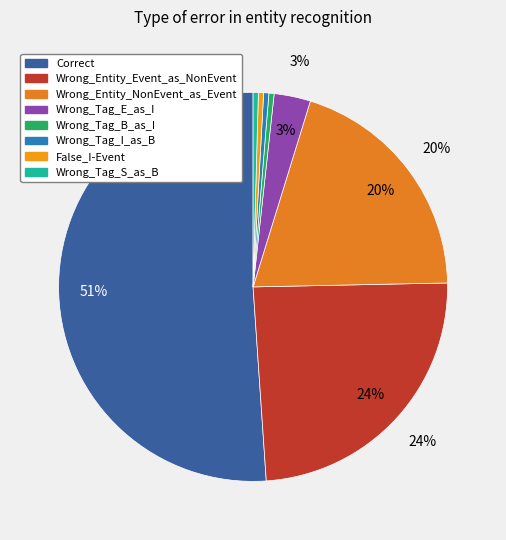

Combined, do Wrong_Entity_NonEvent_as_Event and Wrong_Tag_I_as_B account for over 50%?

No